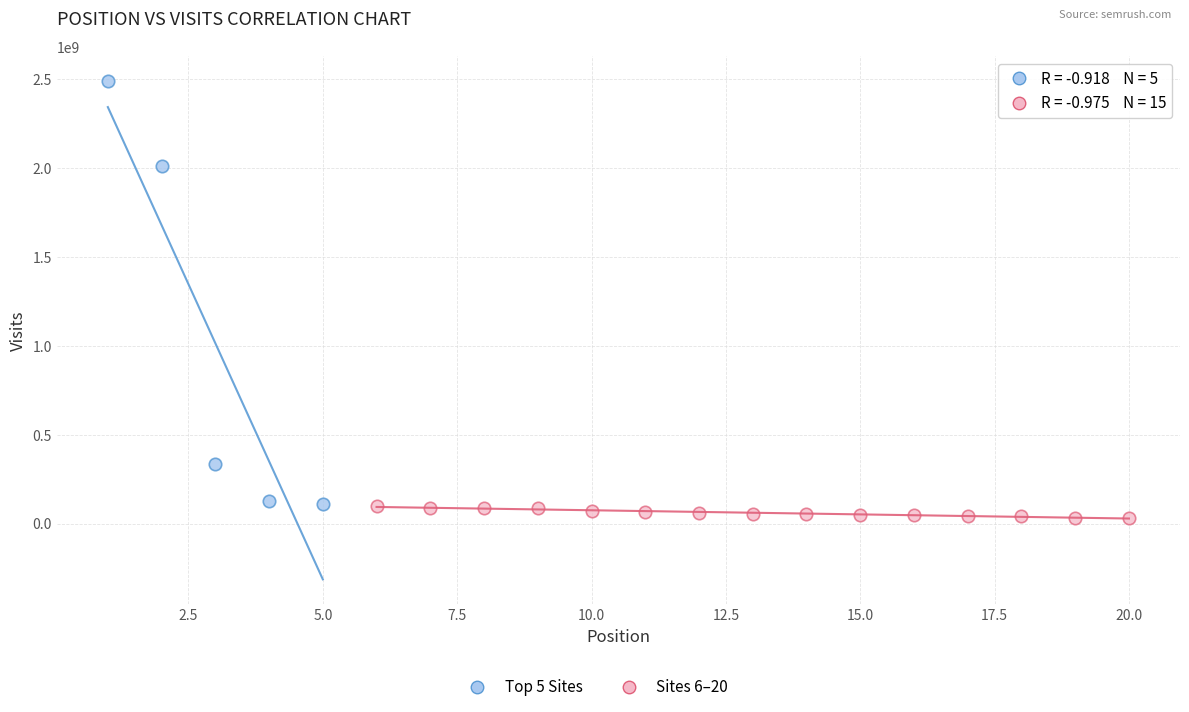

Which series contains the highest Y value?

Top 5 Sites